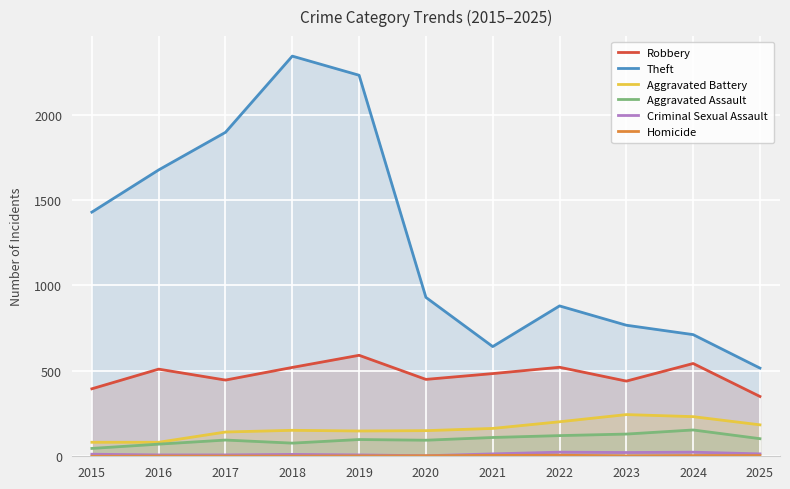

True or false: Robbery has a value of 175 at 2016.

False